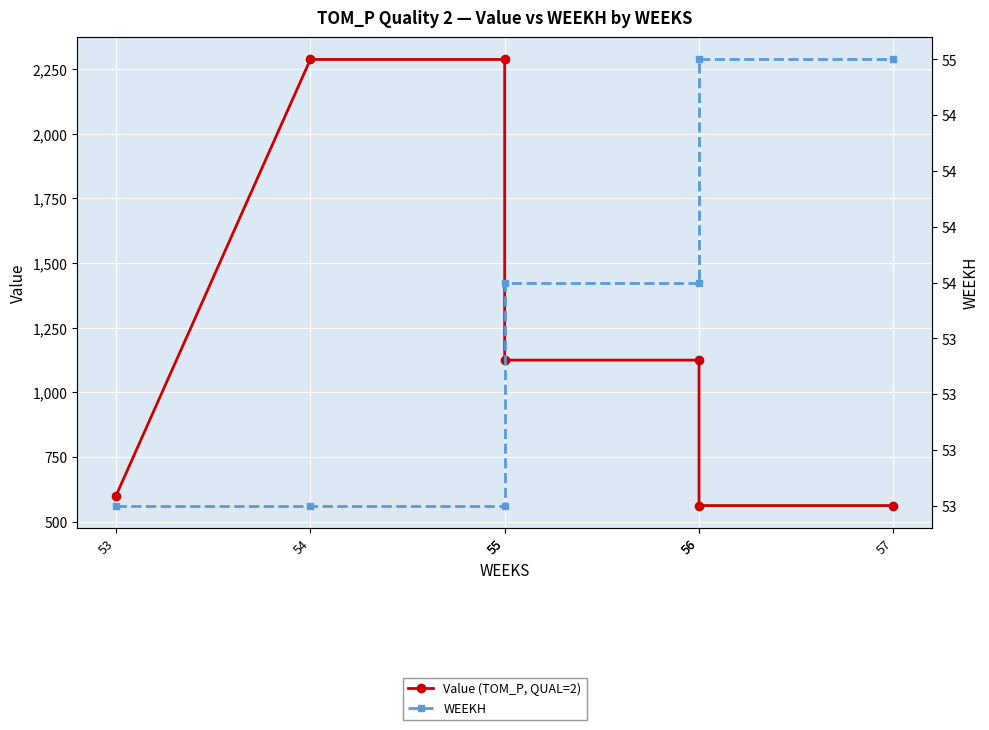

Count the number of data series in this chart.

2